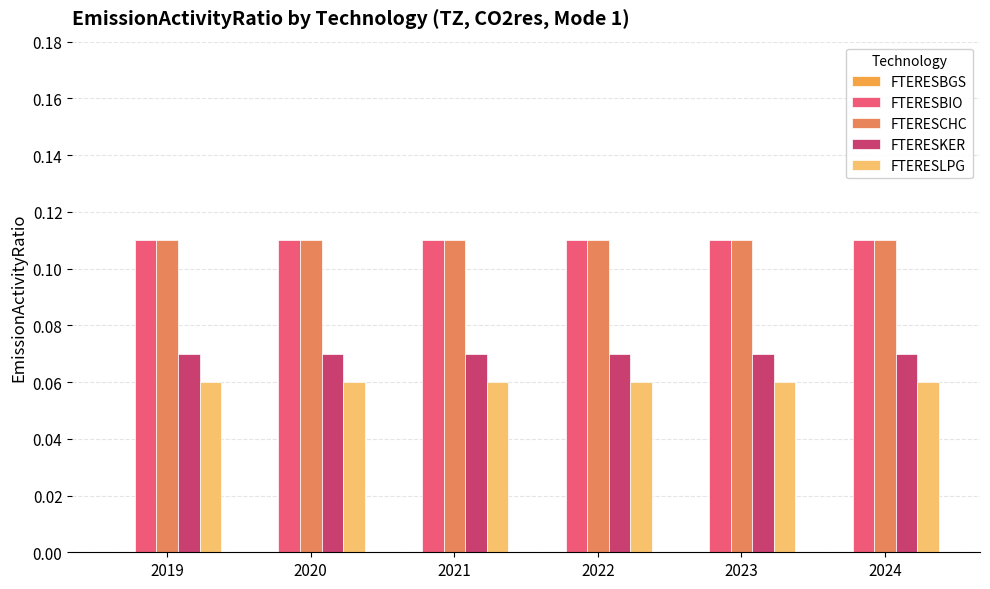

True or false: FTERESCHC has a value of 0.0 at 2020.

False